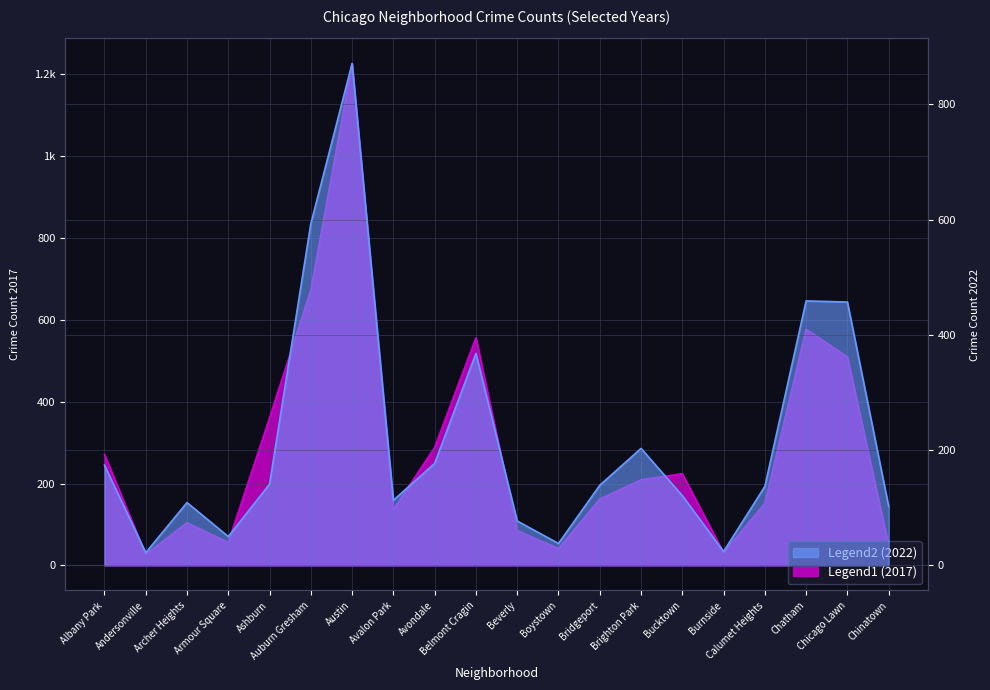

Is it true that 2022 equals 203 at Brighton Park?

True